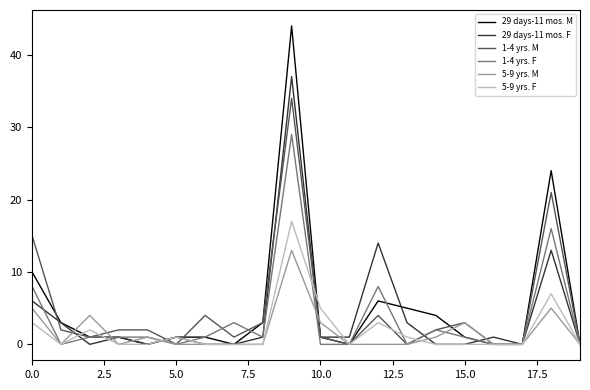

Rank the series by their maximum value, from lowest to highest.

5-9 yrs. M, 5-9 yrs. F, 1-4 yrs. F, 1-4 yrs. M, 29 days-11 mos. F, 29 days-11 mos. M